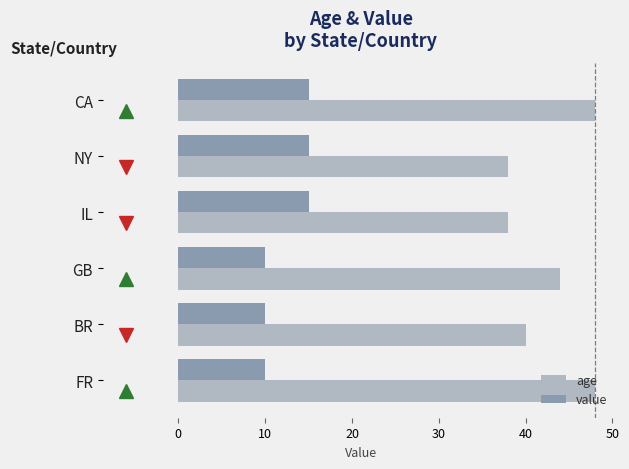

True or false: value has a value of 26 at NY.

False